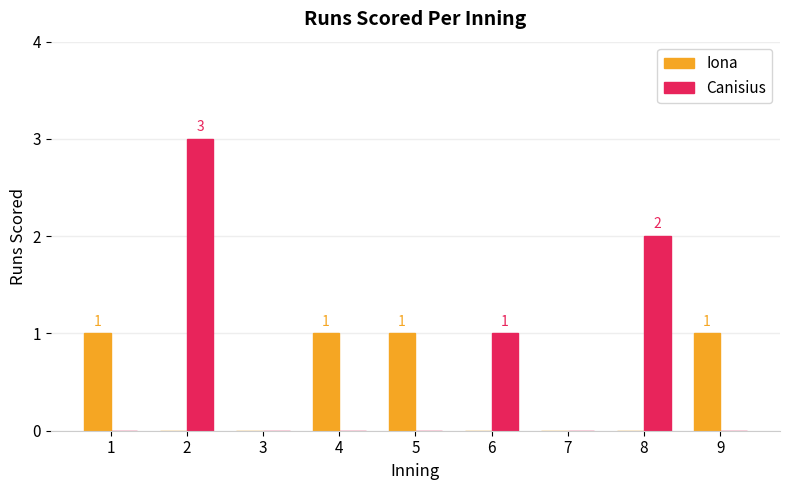

Count the number of categories in the chart.

9